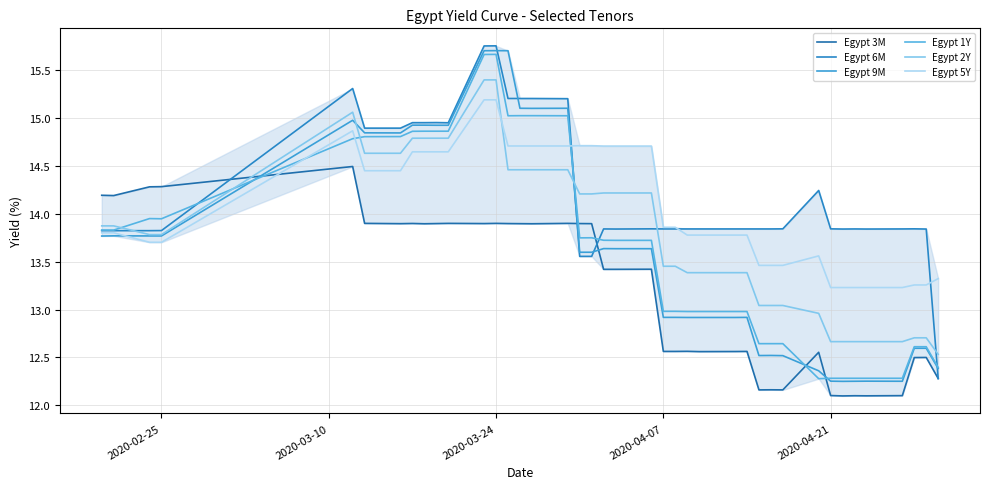

How many lines are shown in the chart?

6